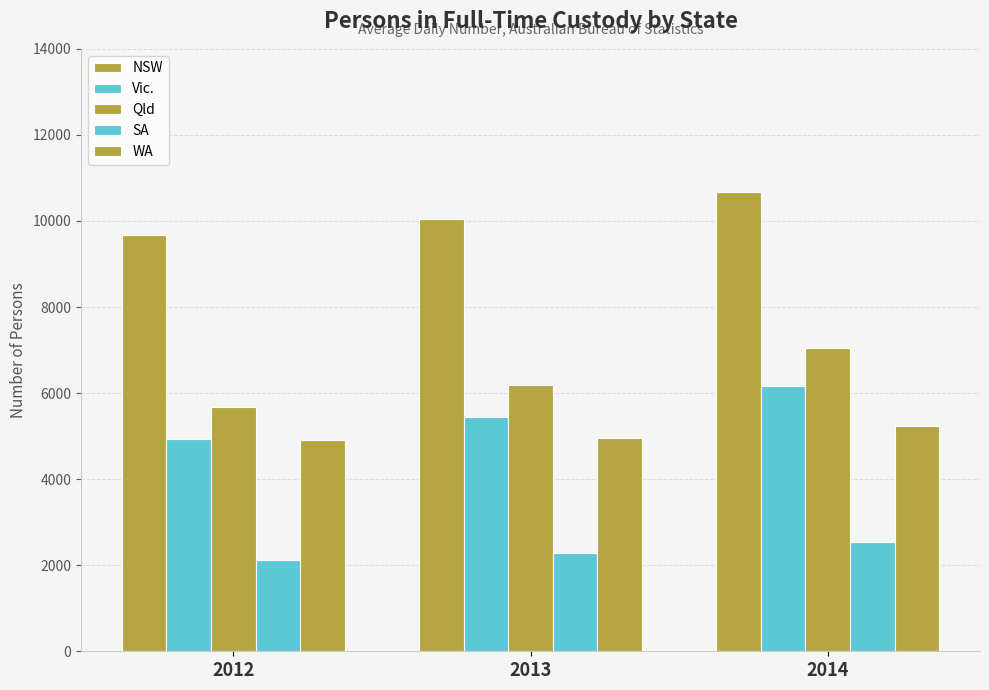

The Vic. series shows 6158 at 2014. True or false?

True